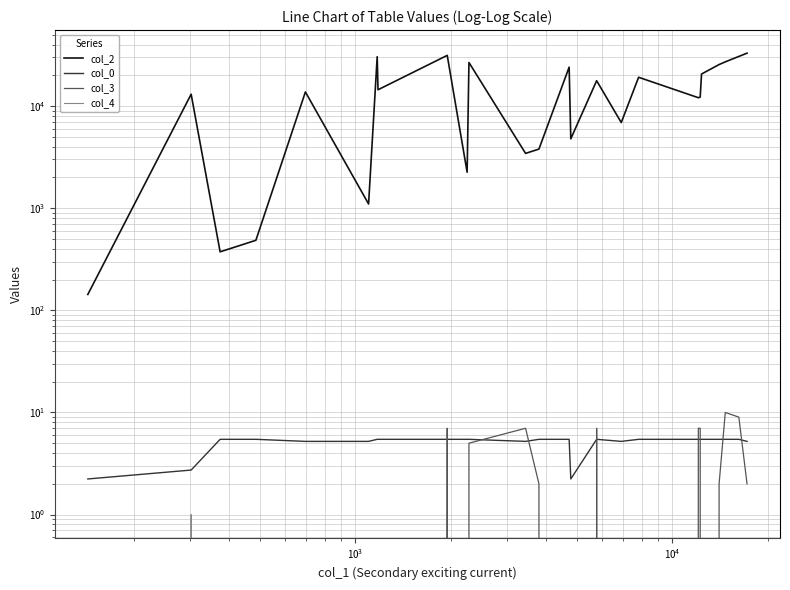

What is the difference between the maximum and second lowest values in the col_4 series?

1.0